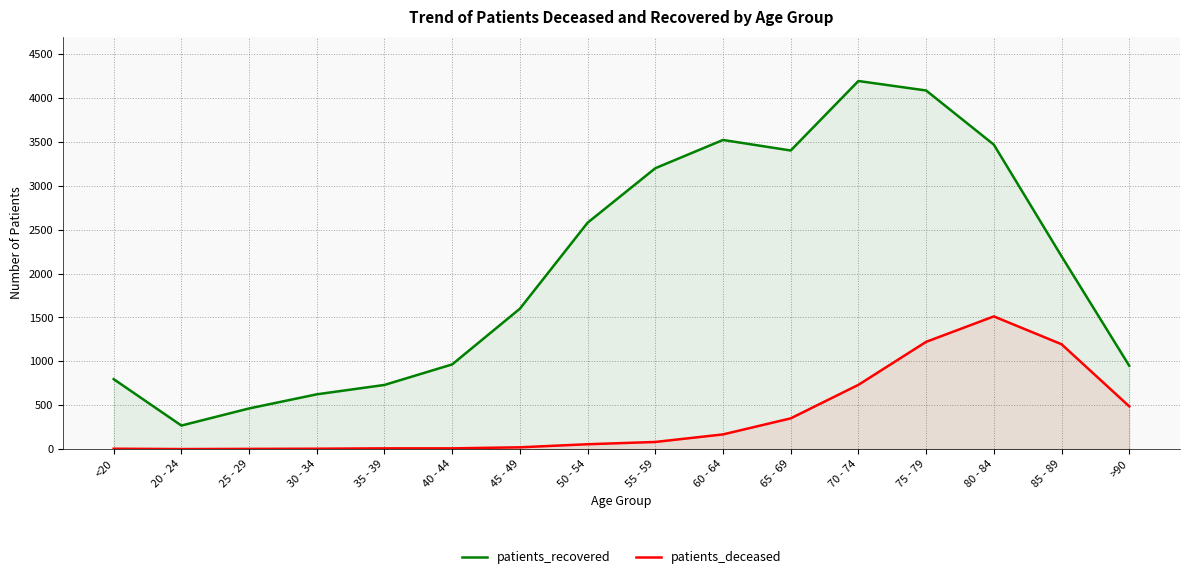

Which category has the highest value in the patients_deceased series?

80 - 84